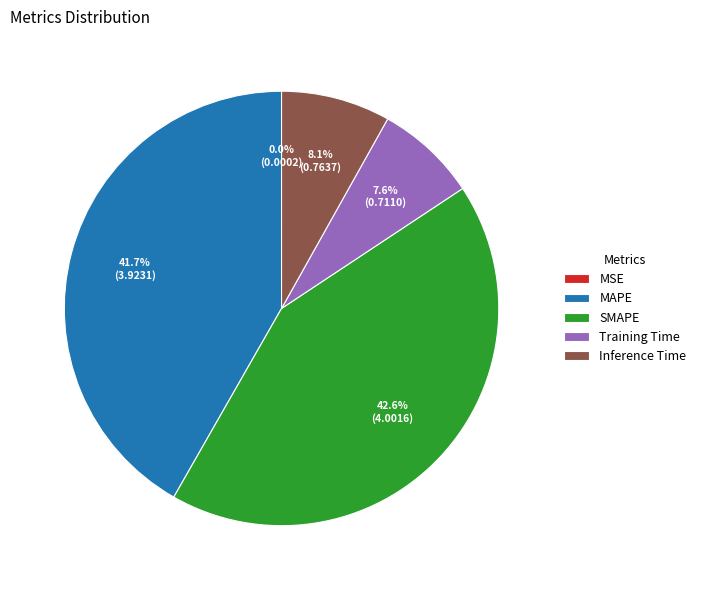

Is there a majority slice in this chart?

No